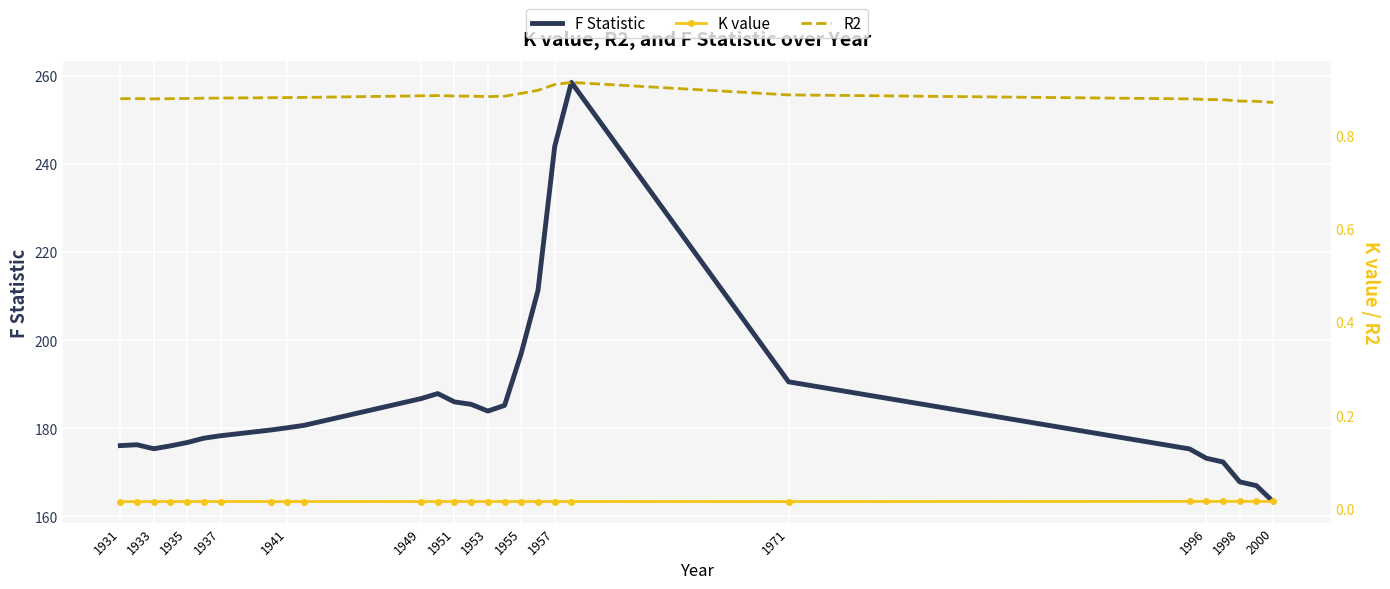

True or false: F Statistic and R2 intersect in this chart.

False